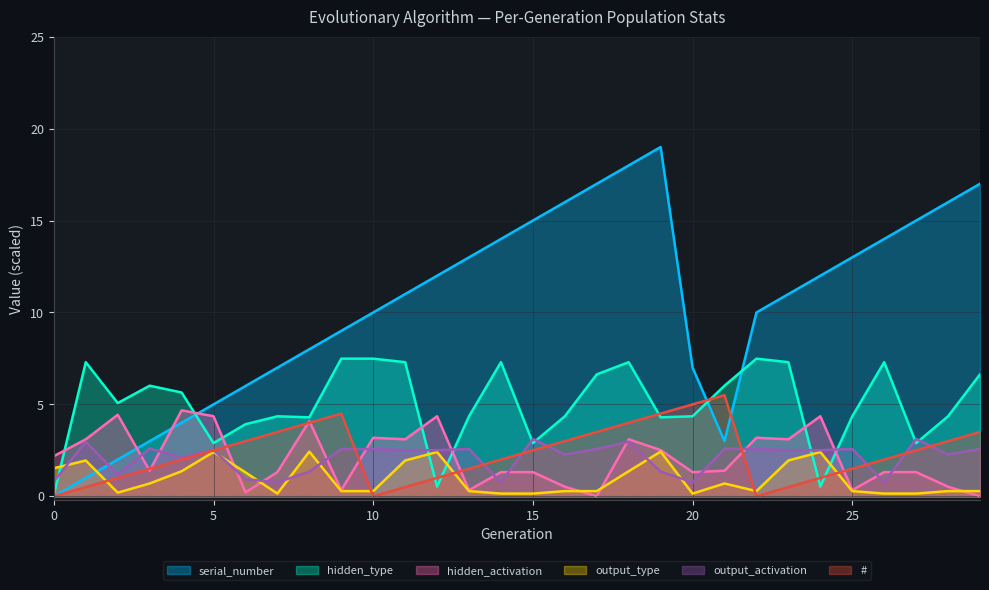

Which series has the widest spread of values?

serial_number